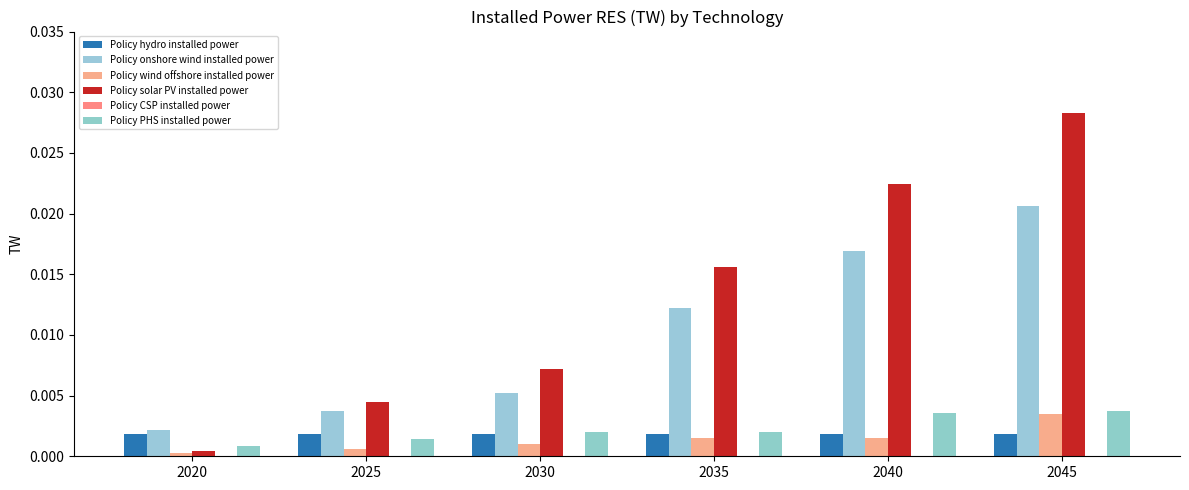

The Policy solar PV installed power series shows 0.0 at 2040. True or false?

True